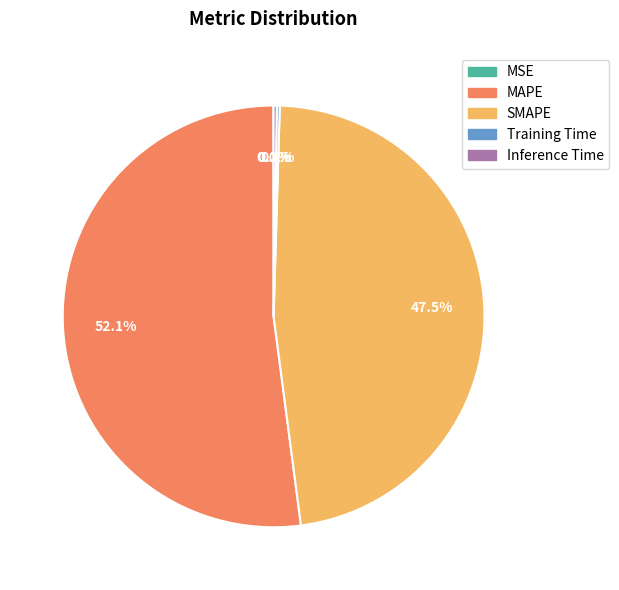

What percentage is the MAPE slice, to the nearest percent?

52%